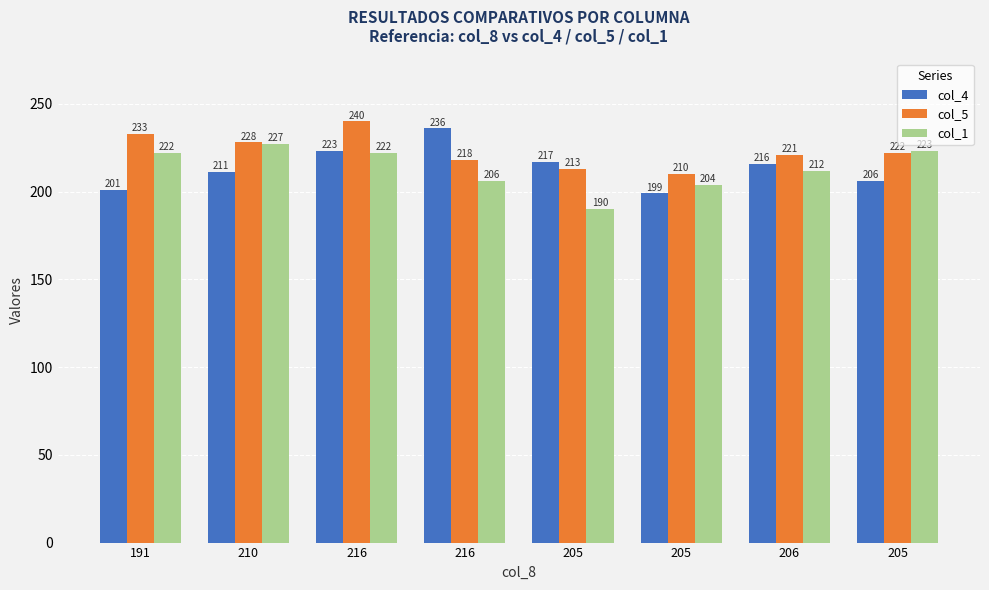

At 206, list the series in order from smallest to largest.

col_1, col_4, col_5